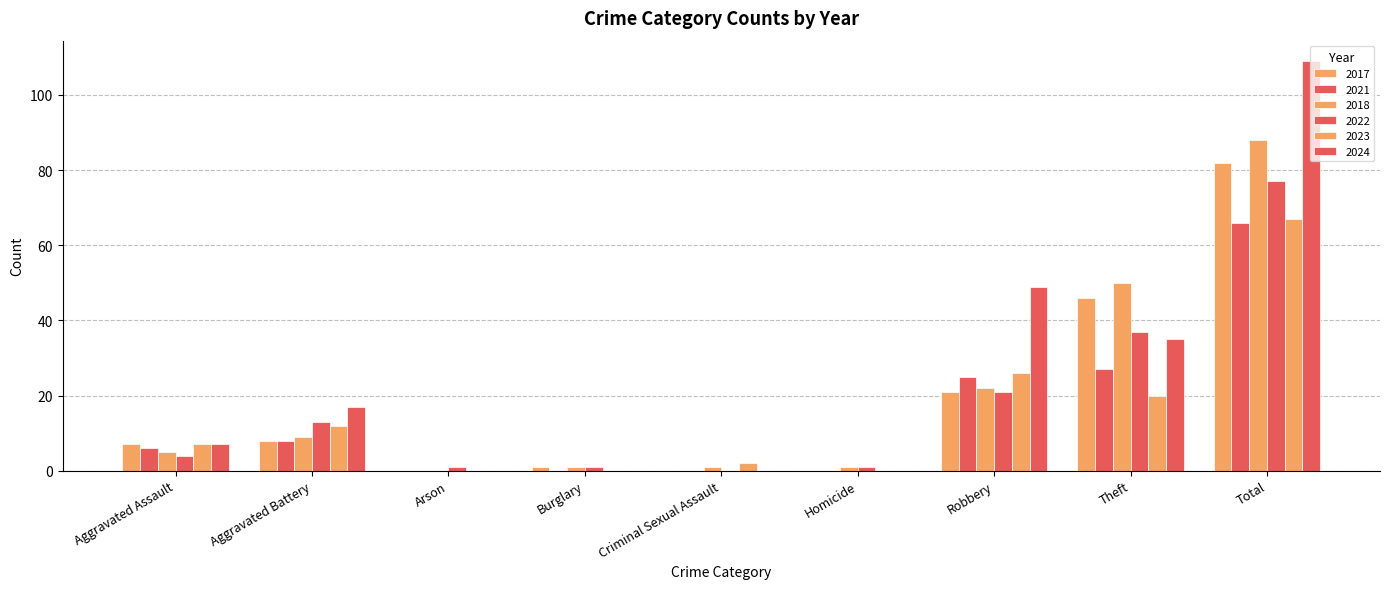

At how many categories does at least one series exceed 79?

1